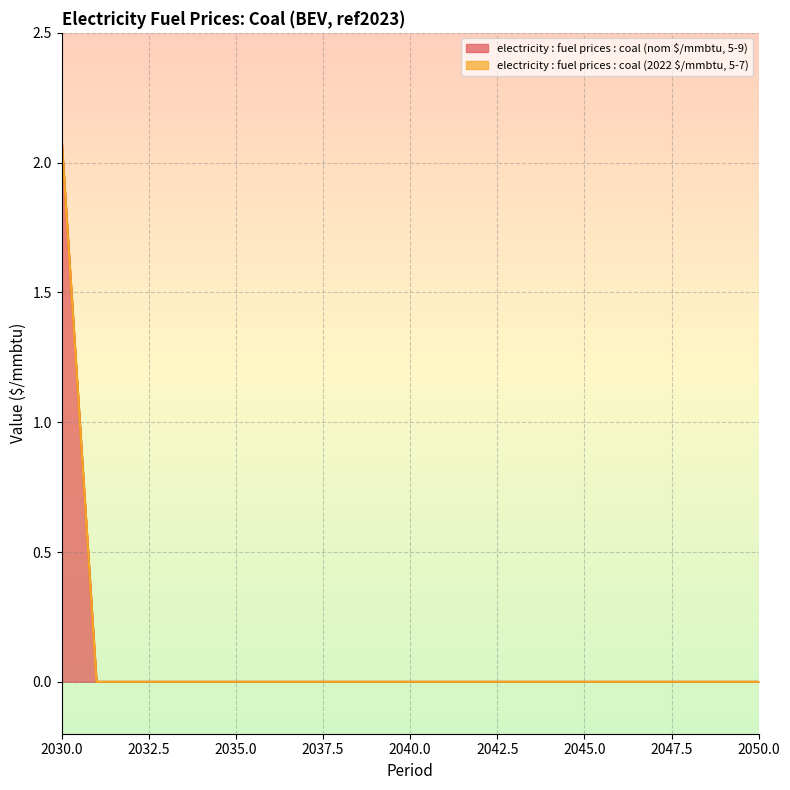

The chart shows a value of 0.0 at 2036. True or false?

True